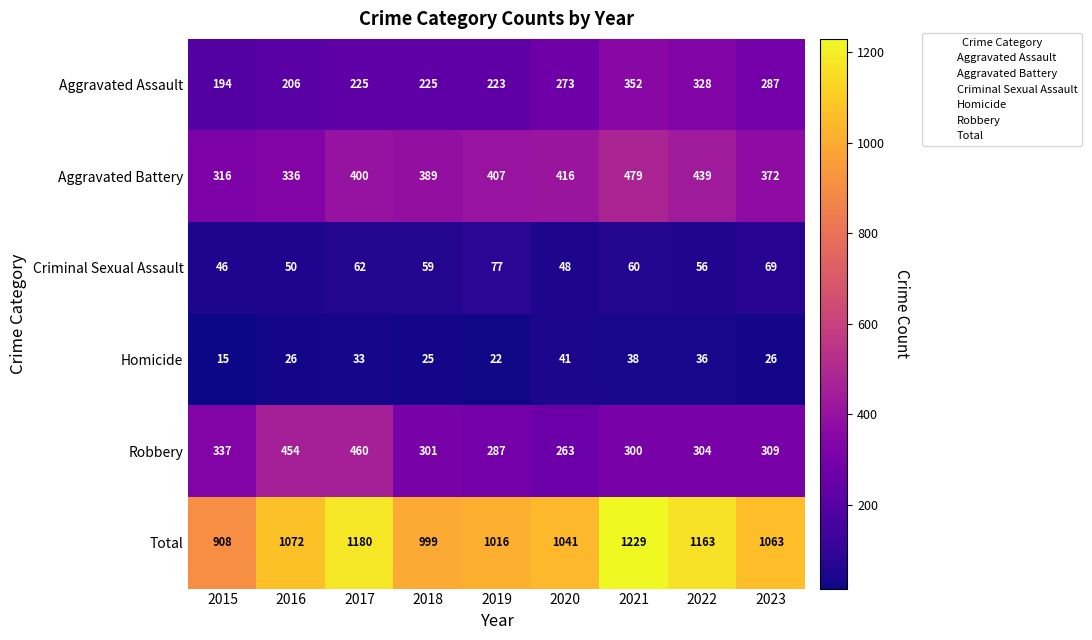

How many data points does each series have?

9